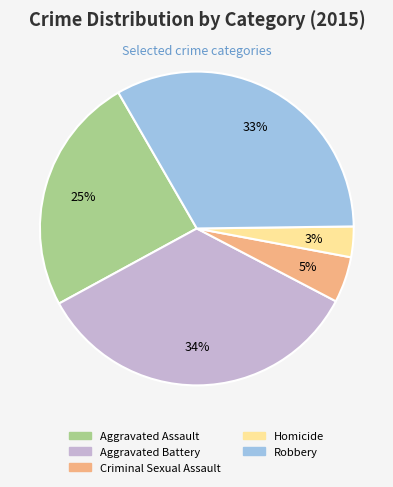

Does any single category account for the majority?

No